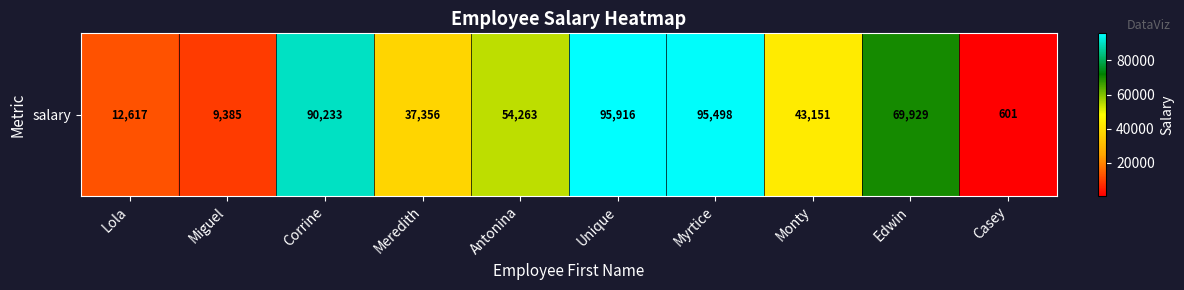

Rank the categories by value from lowest to highest.

Casey, Miguel, Lola, Meredith, Monty, Antonina, Edwin, Corrine, Myrtice, Unique